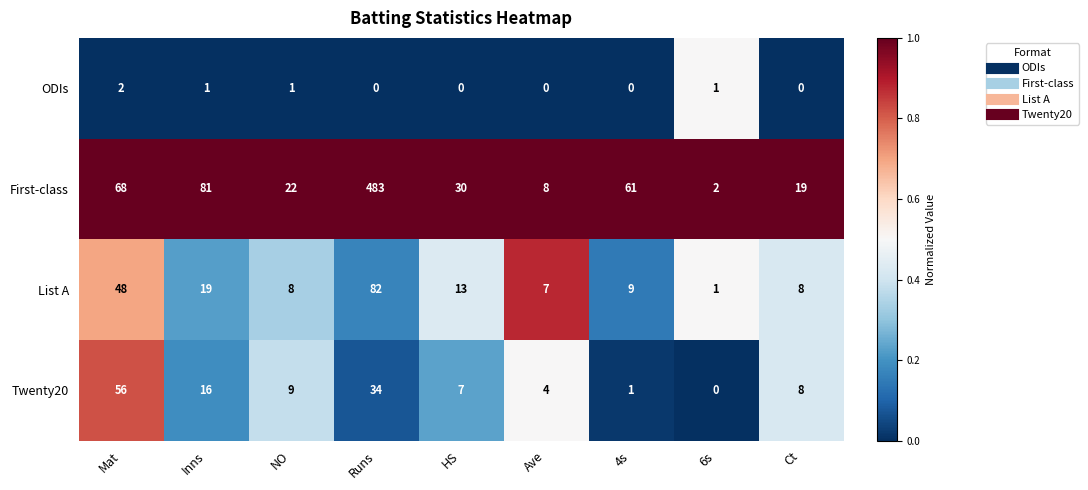

What is the total value across all series at 4s?

71